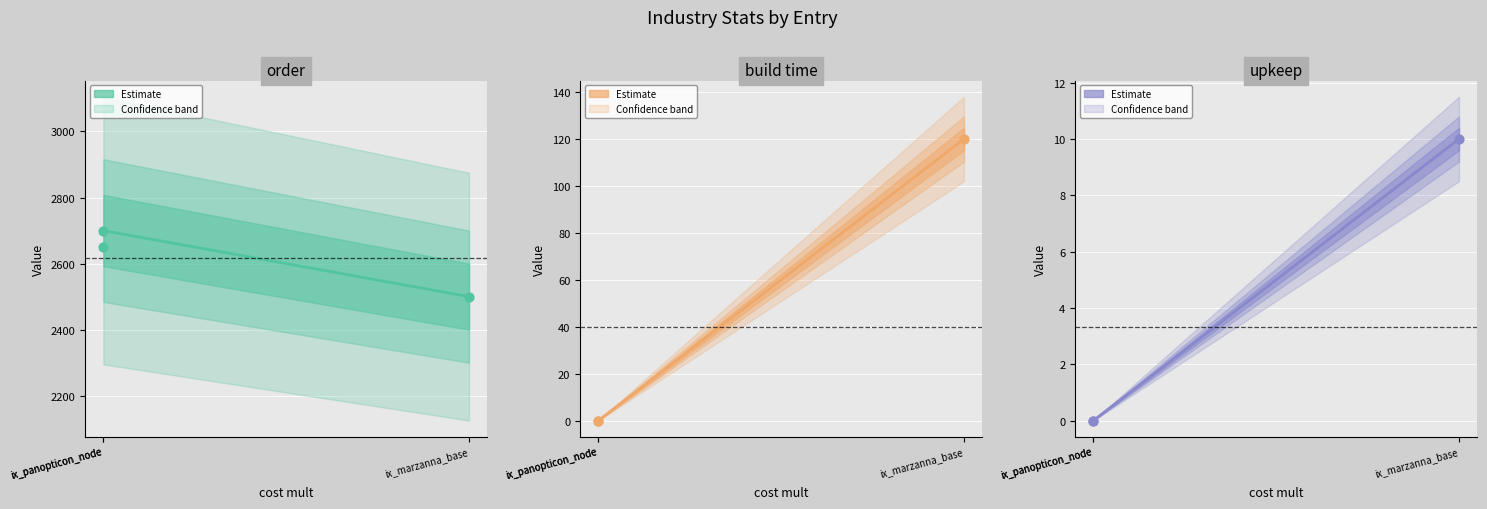

What is the total value across all series at ix_panopticon_node?

2650